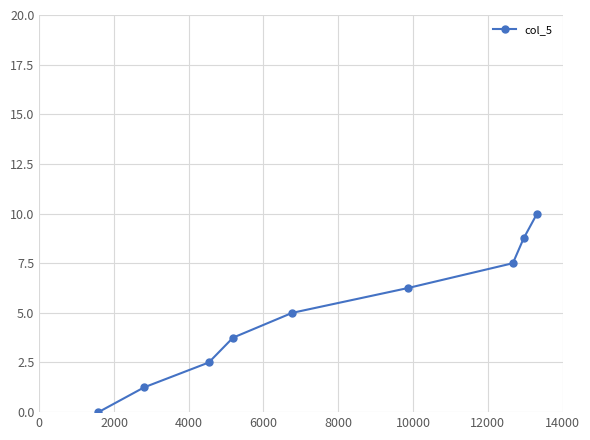

Does the chart display data point markers on the line(s)?

Yes